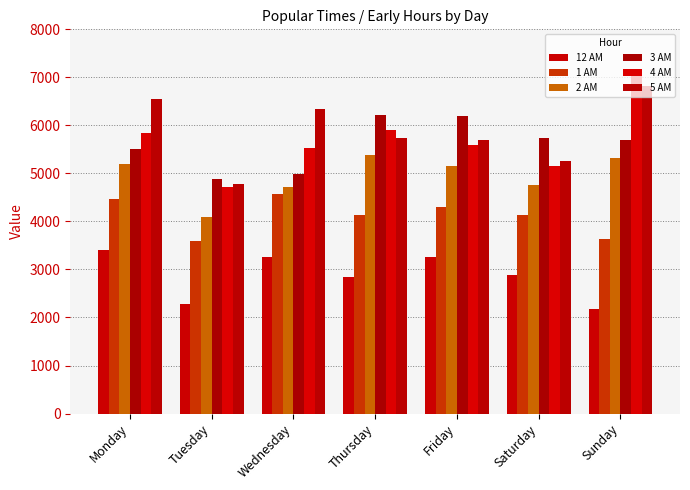

Is it true that 5 AM equals 11776 at Sunday?

False